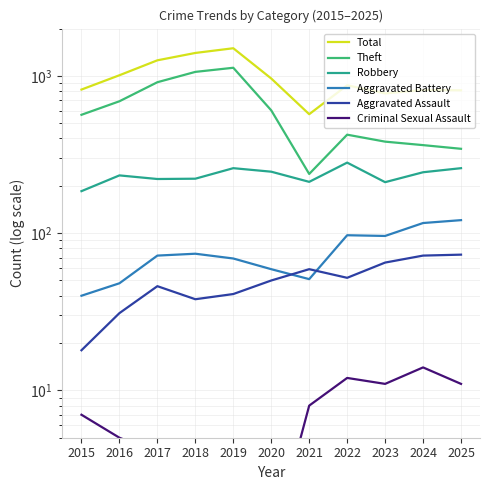

What is the lowest value of the Total series?

571